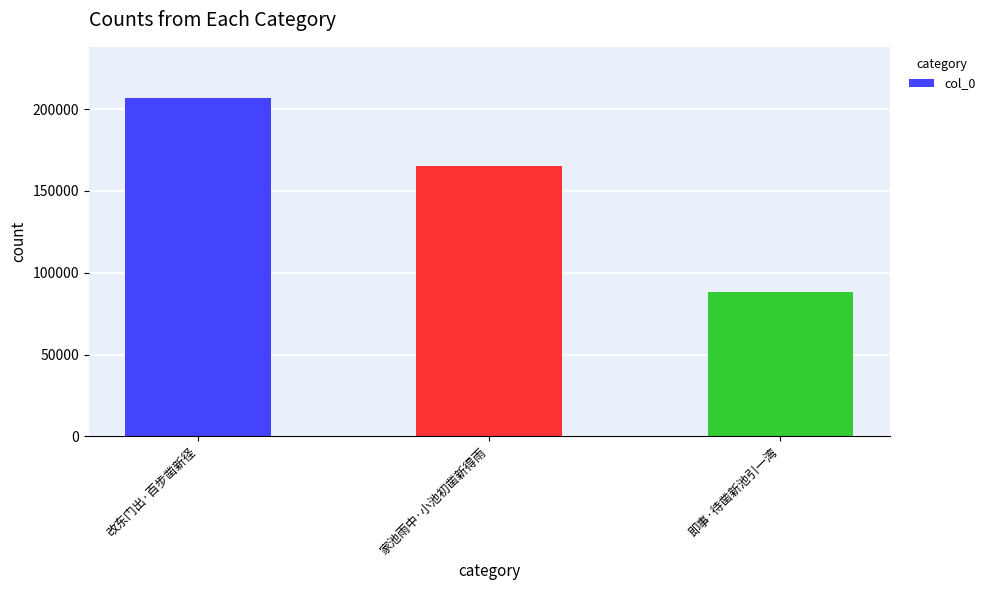

How many series are shown in this chart?

1